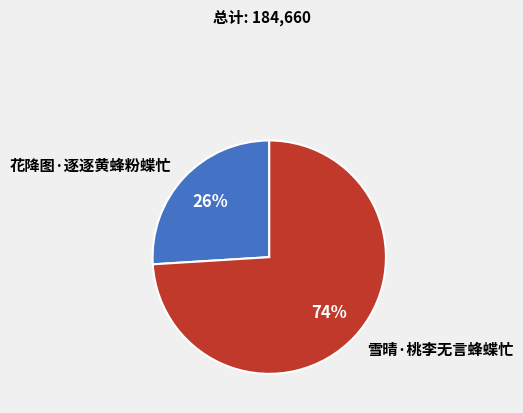

Is the sum of 花降图·逐逐黄蜂粉蝶忙 and 雪晴·桃李无言蜂蝶忙 greater than half?

Yes